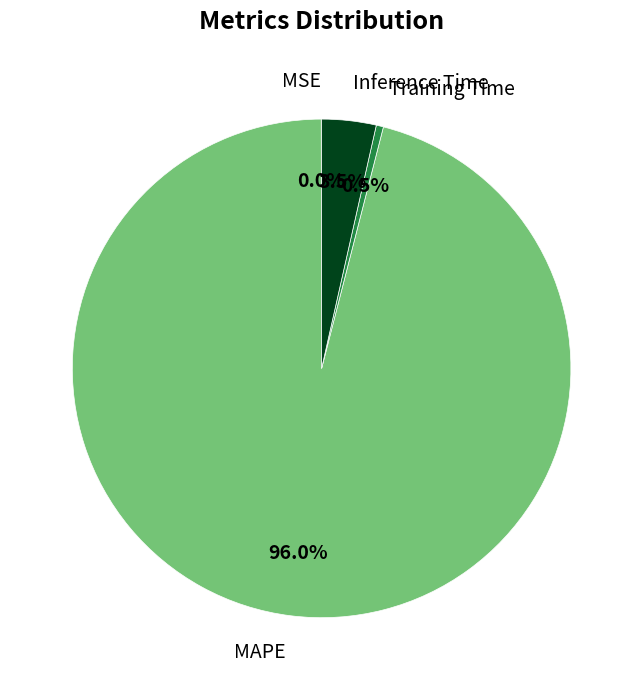

Which has a higher value, MAPE or Training Time?

MAPE